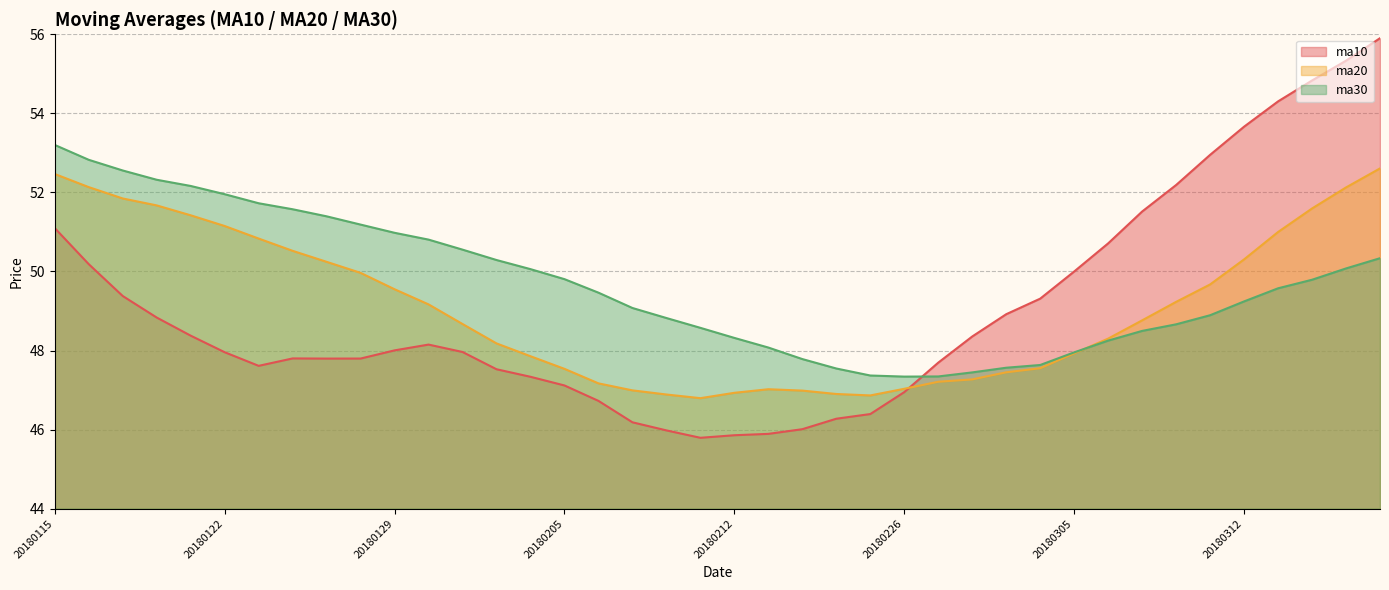

How many data points in ma30 are above 49?

23